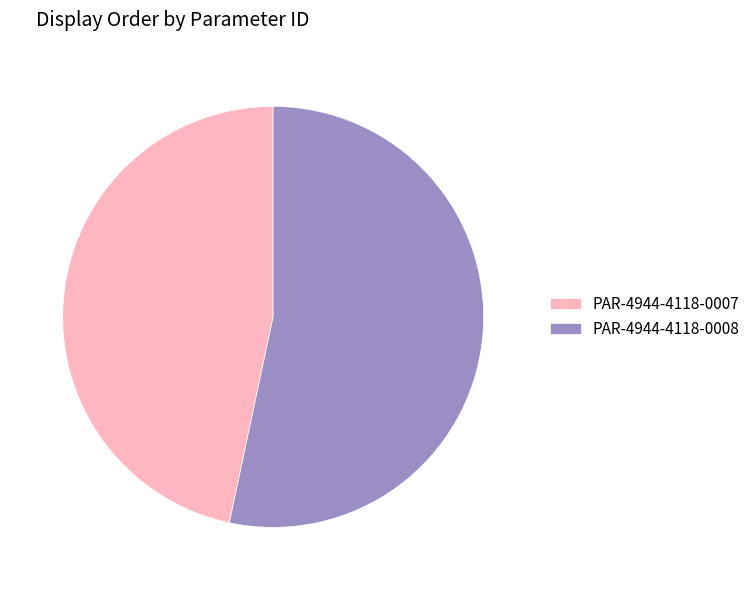

The PAR-4944-4118-0008 slice represents 44% of the pie. True or false?

False